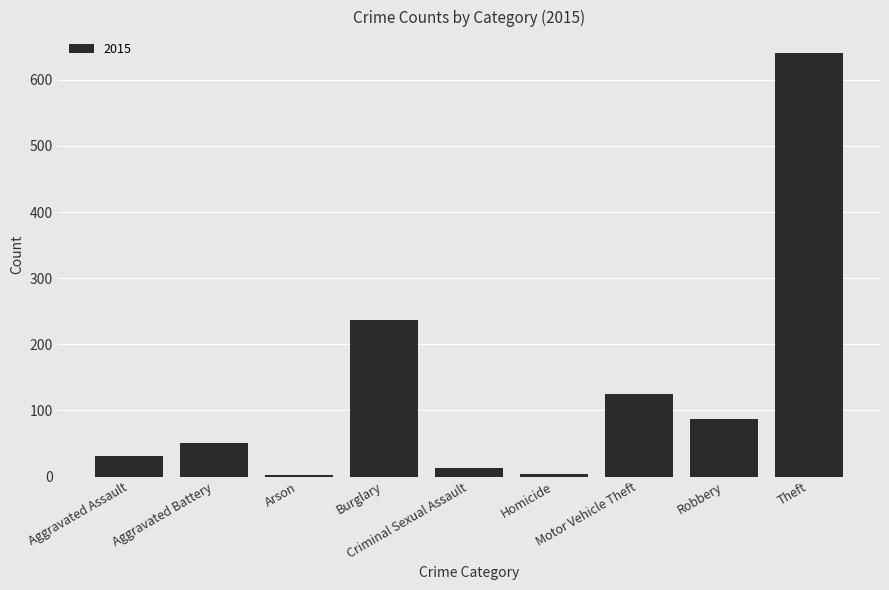

What is the sum of all values?

1190